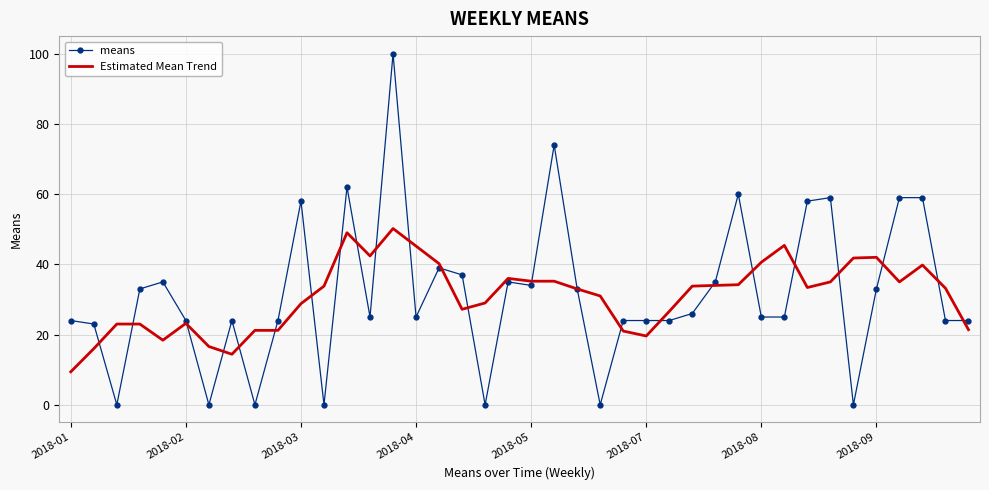

What is the highest value of the Estimated Mean Trend series?

50.2